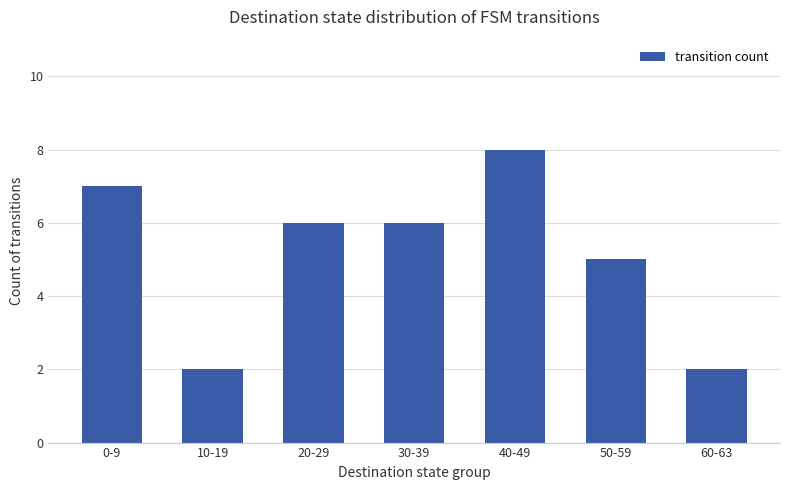

Which category has the highest value across all series?

40-49